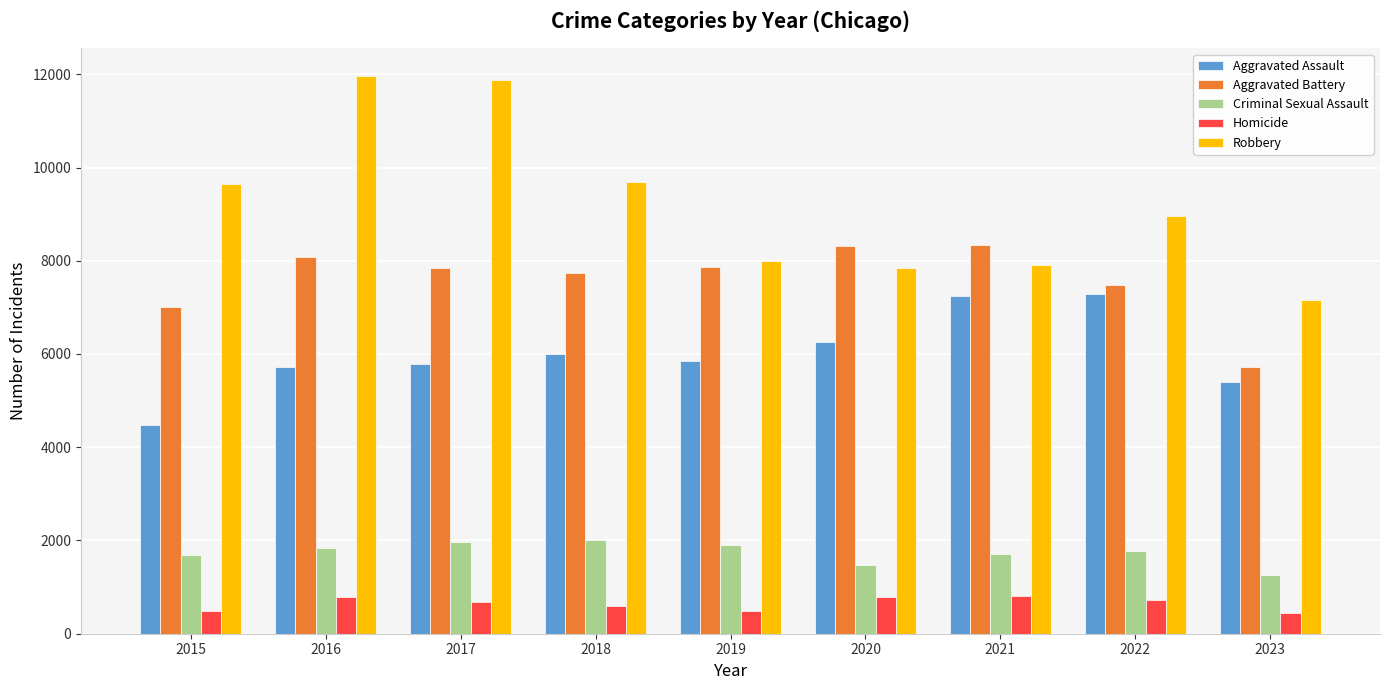

Is the value of Robbery at 2020 greater than the value of Aggravated Battery at 2022?

Yes